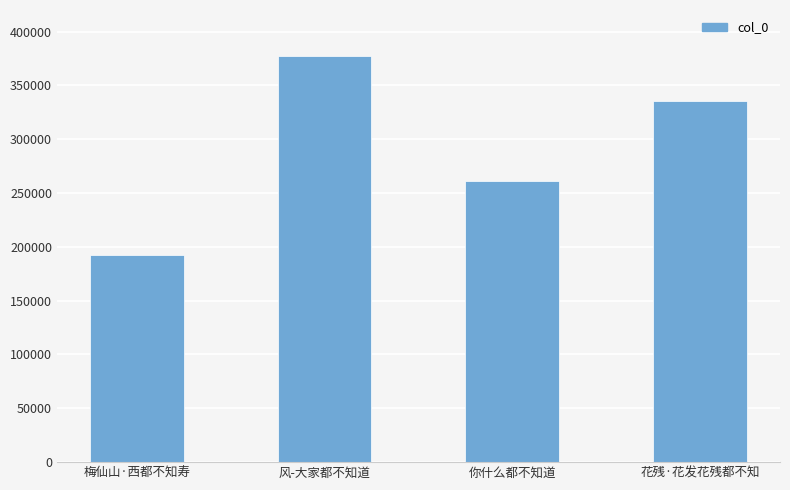

What value does the data have at 花残·花发花残都不知, to the nearest 10?

335440